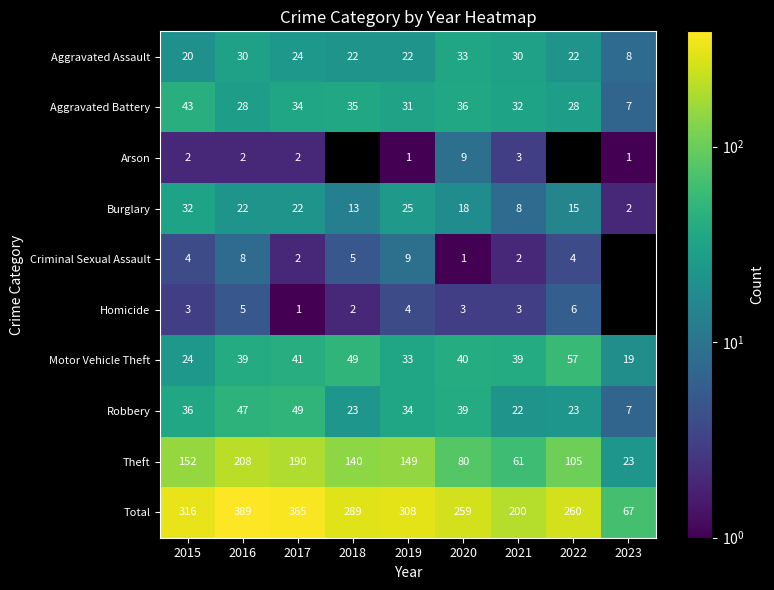

How many data points in Robbery are less than 34?

4